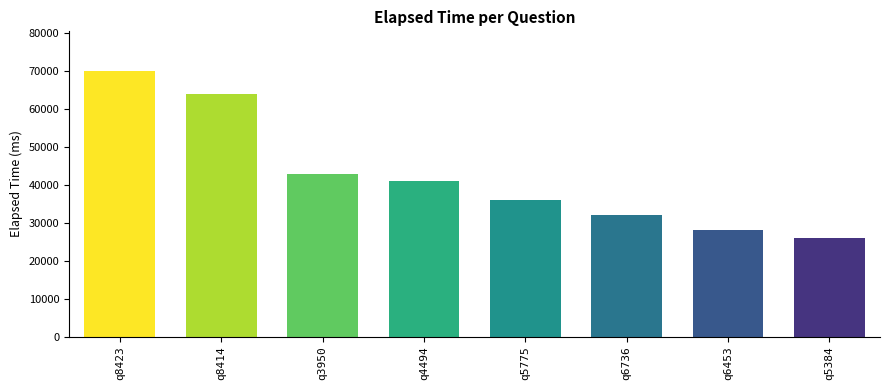

What is the average value?

42500